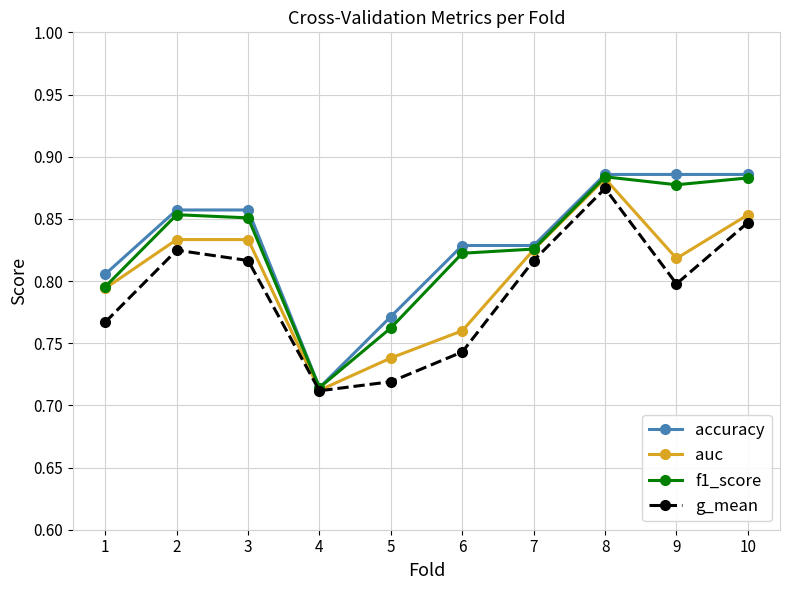

At which category is the sum across all series the highest?

8